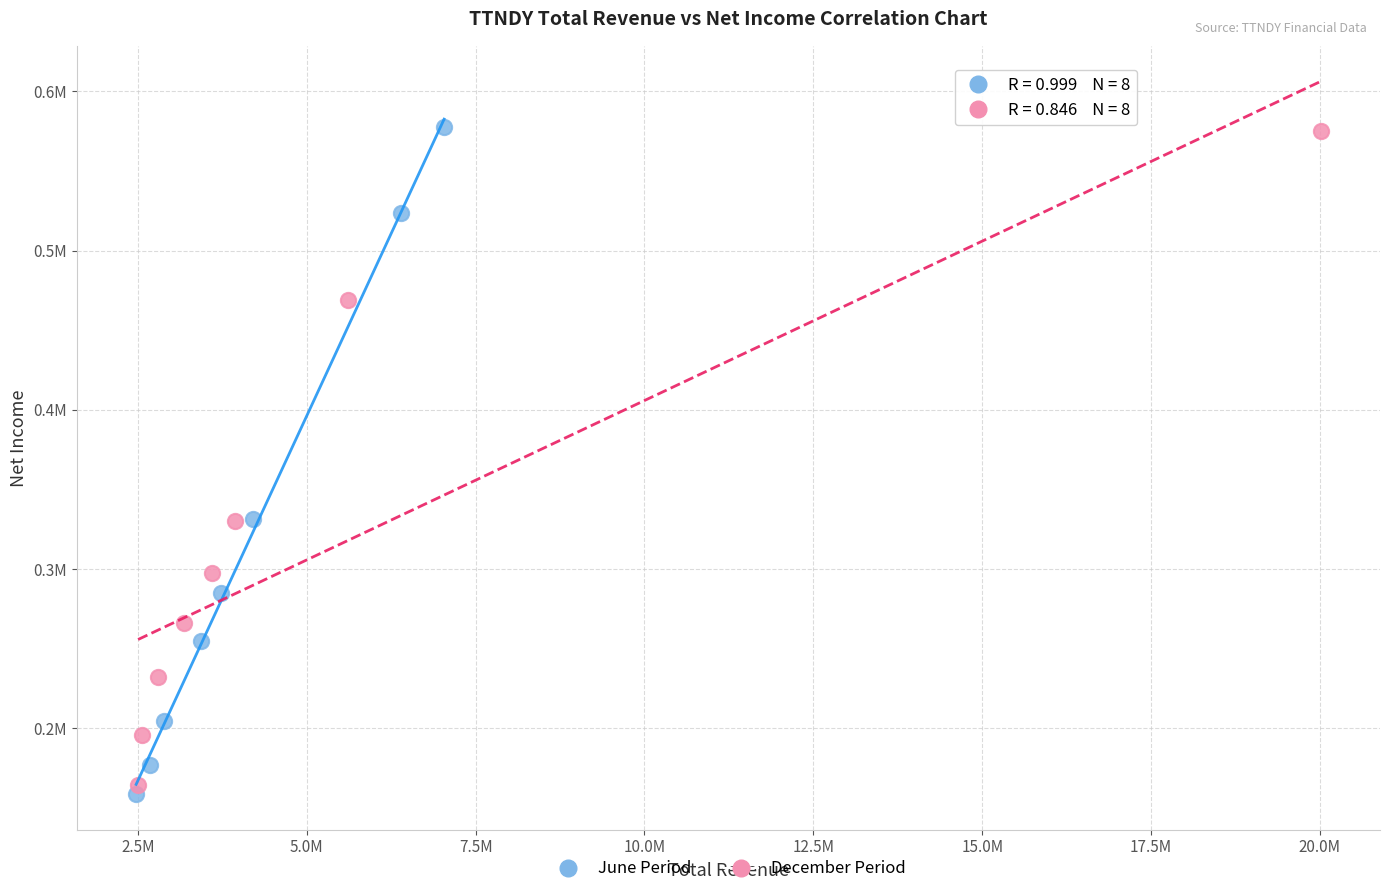

What are all the series names shown in the legend?

June Period, December Period